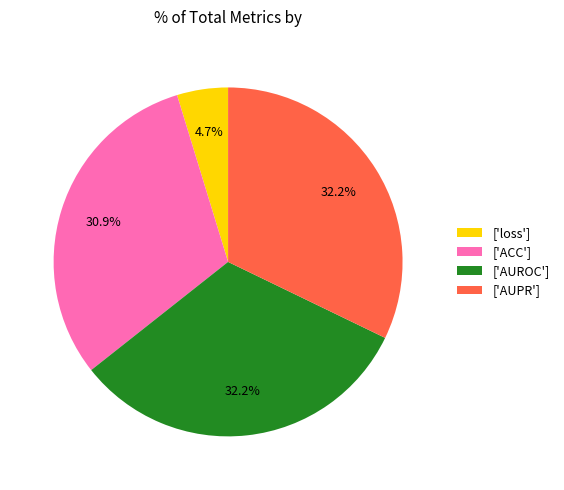

Does ['AUROC'] represent more than half of the total?

No